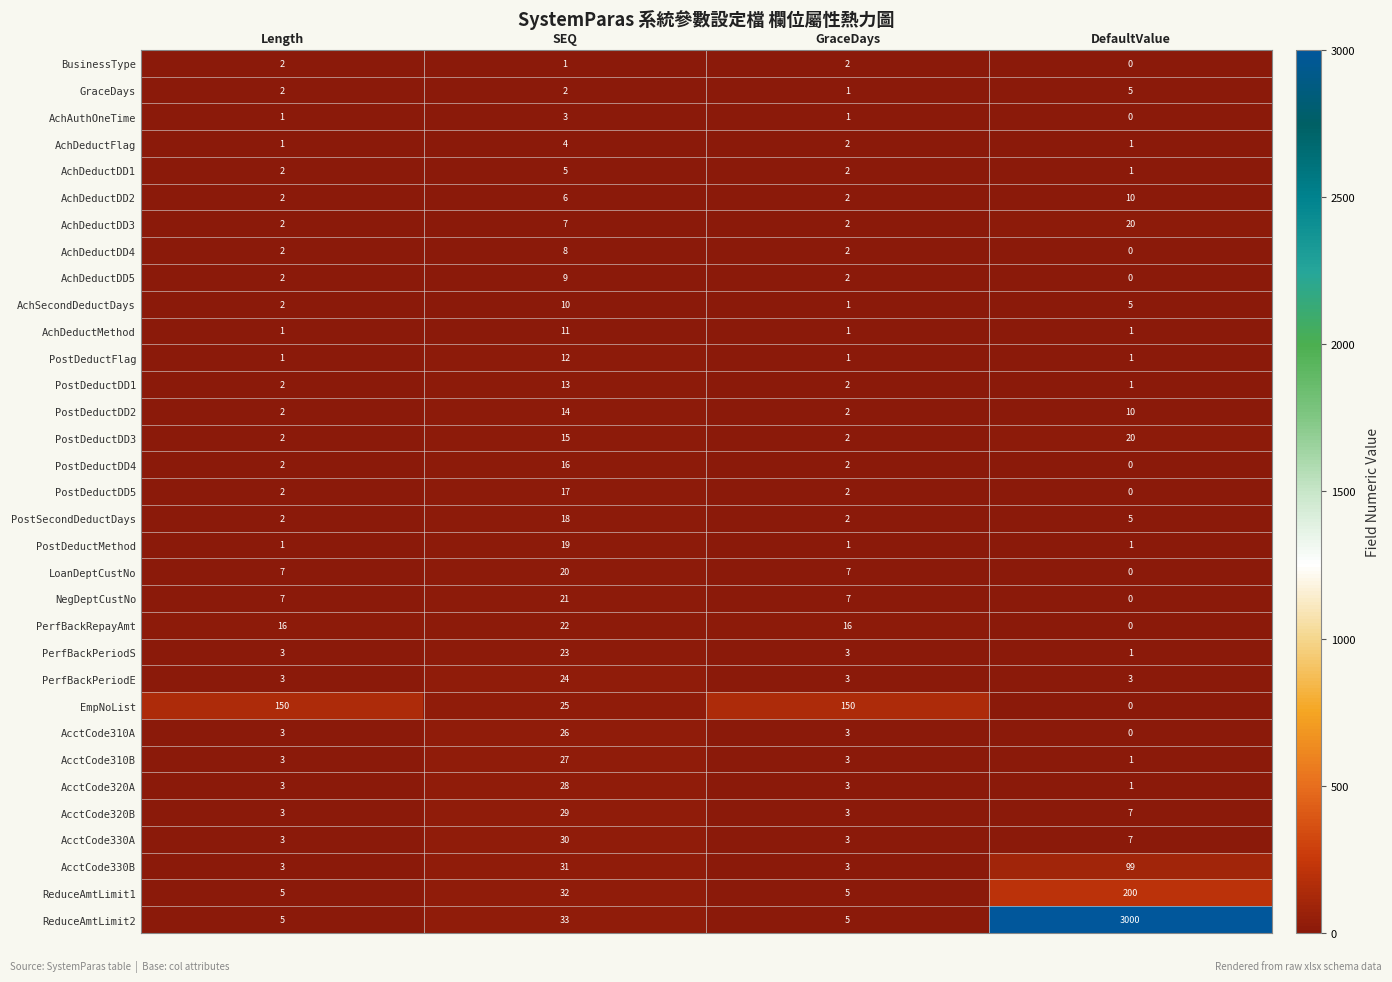

Which series has the widest spread of values?

ReduceAmtLimit2